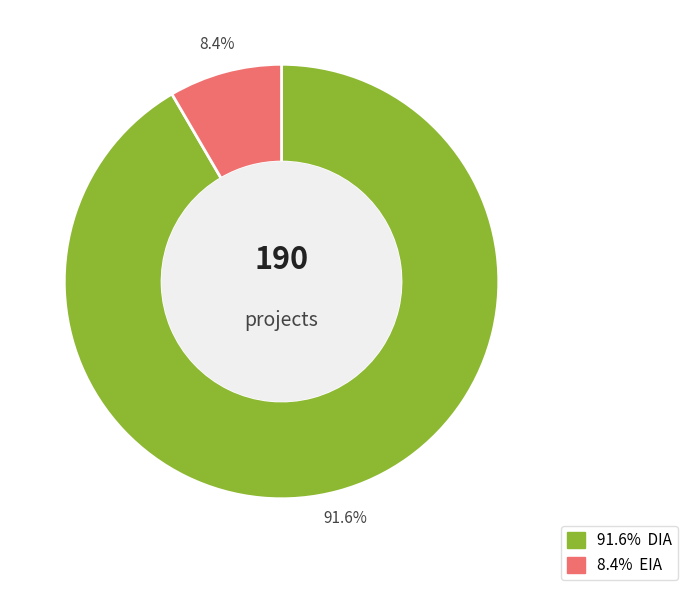

Is there any slice that represents more than half of the pie?

Yes